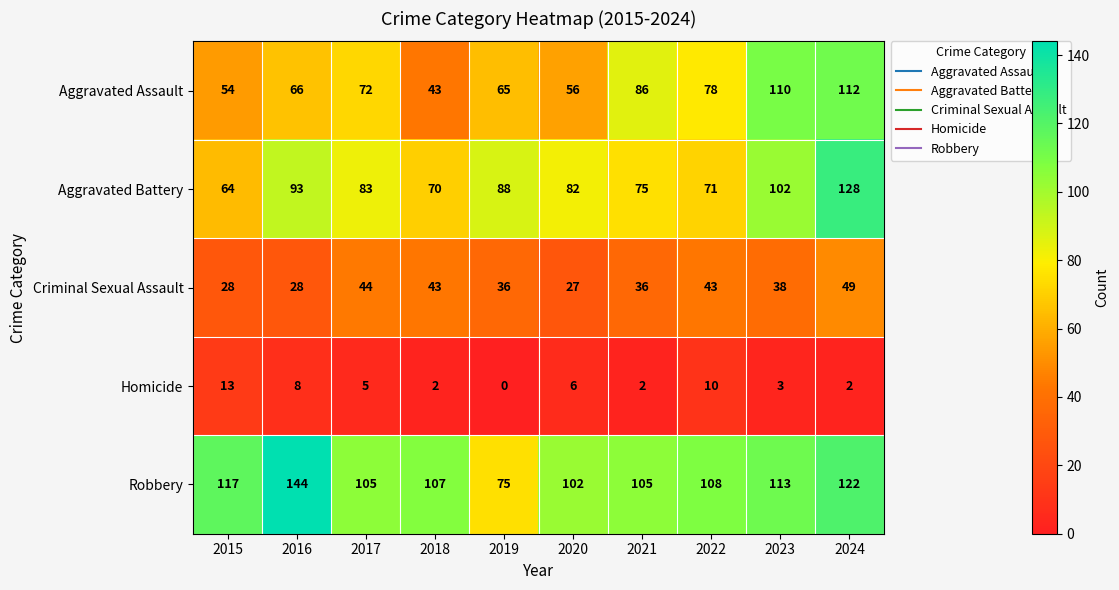

List the series in order of their peak value, lowest first.

Homicide, Criminal Sexual Assault, Aggravated Assault, Aggravated Battery, Robbery